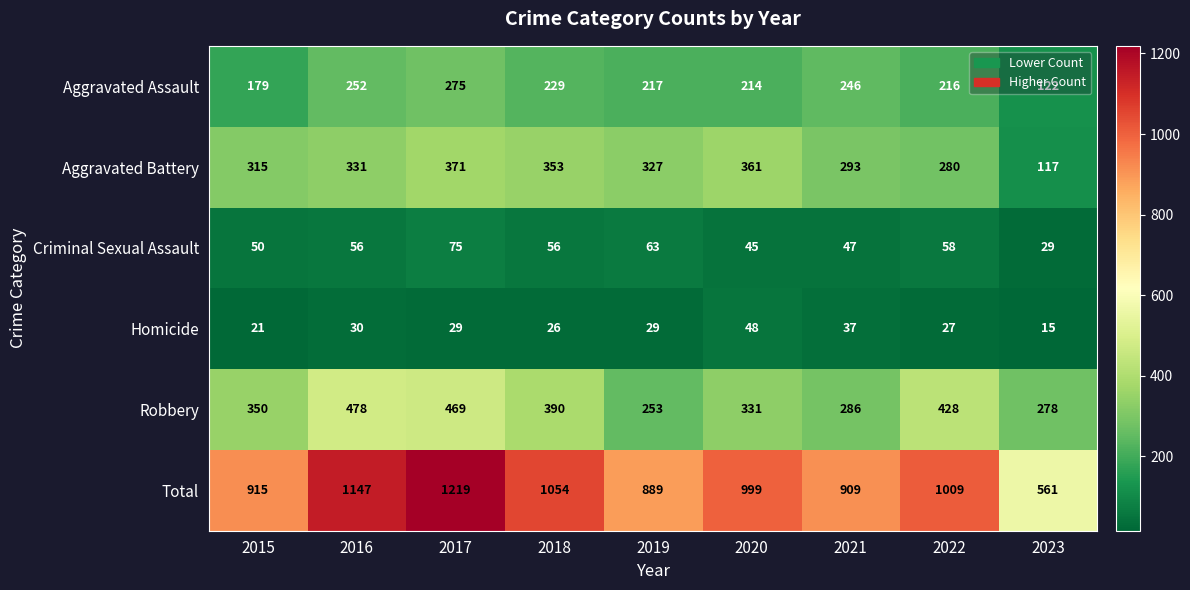

What is the greatest value displayed?

1219